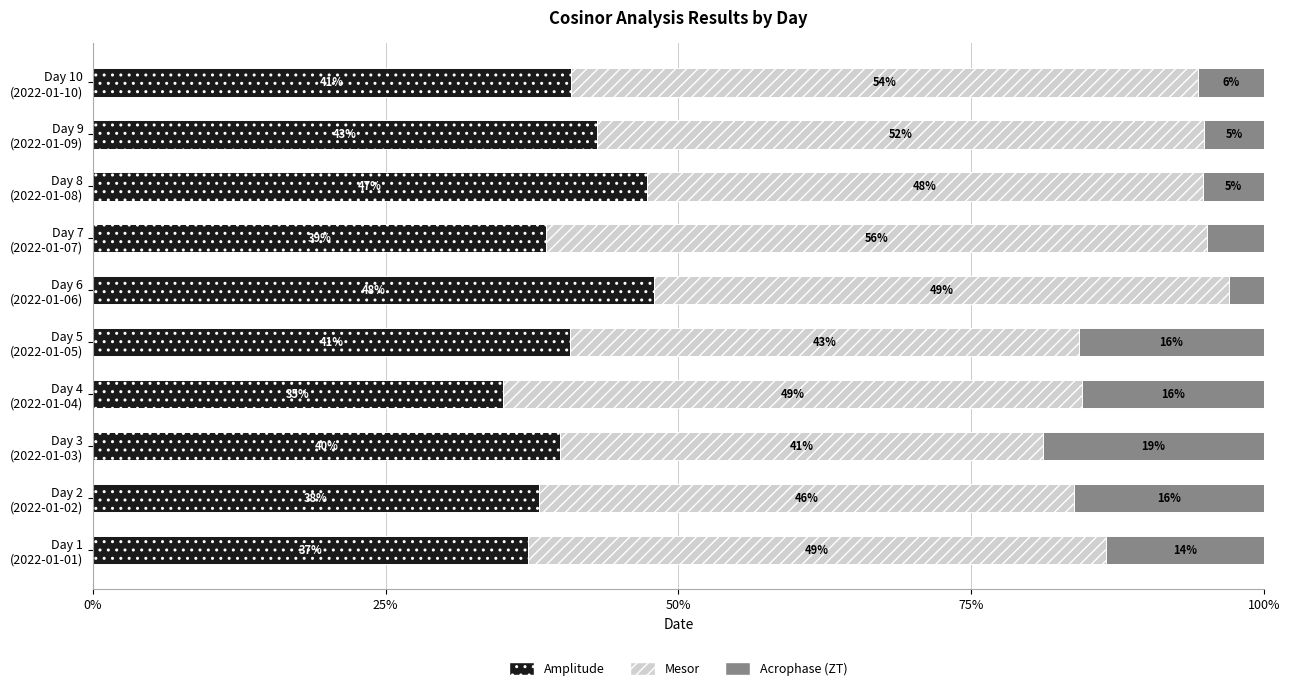

What is the average value of the Amplitude series?

40.9